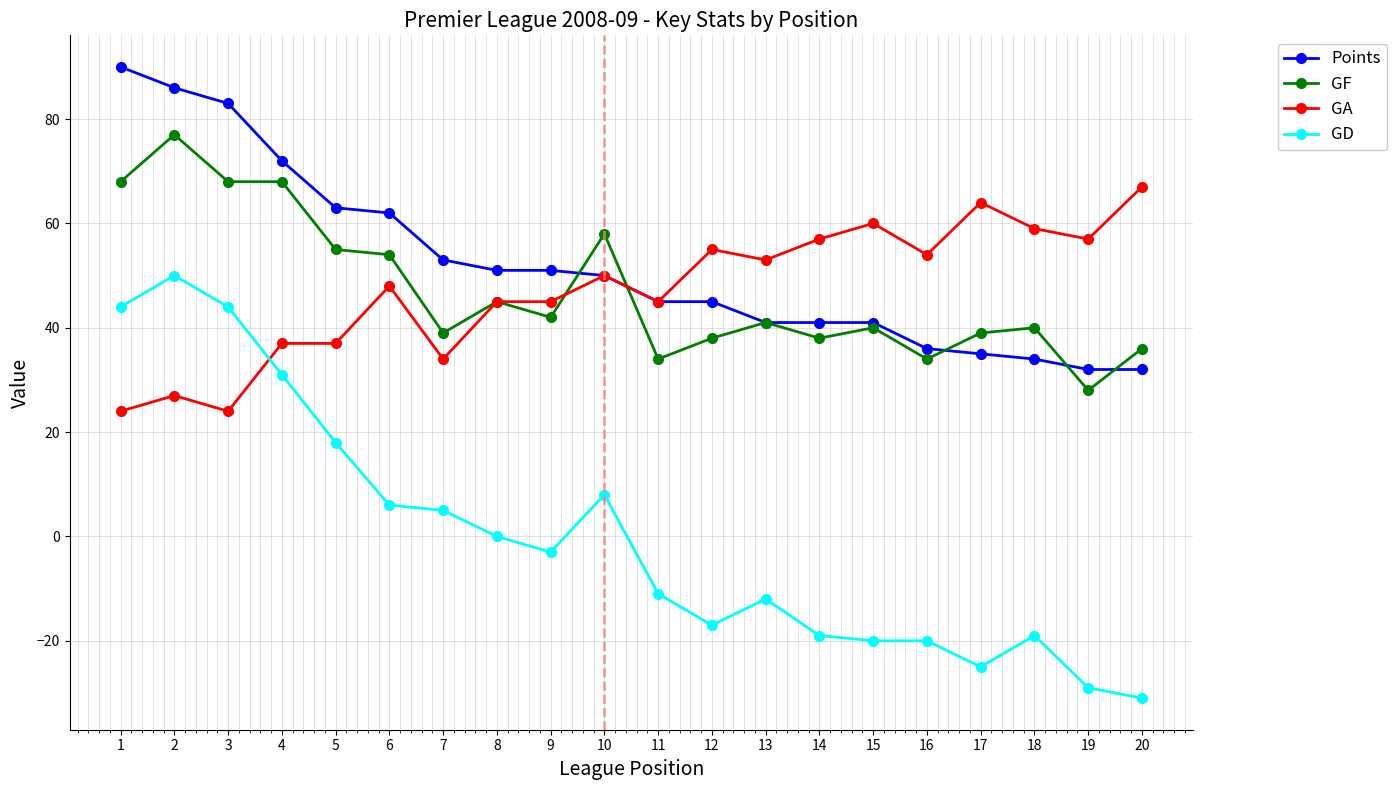

At which category does GD reach its first local peak?

2